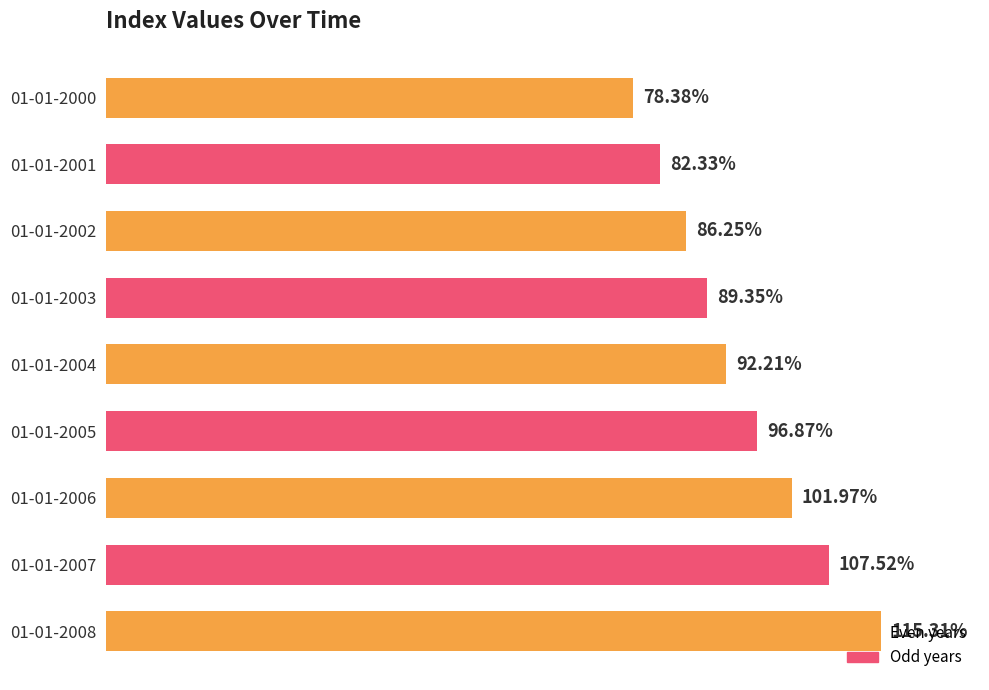

At which label is the value closest to 96?

01-01-2005